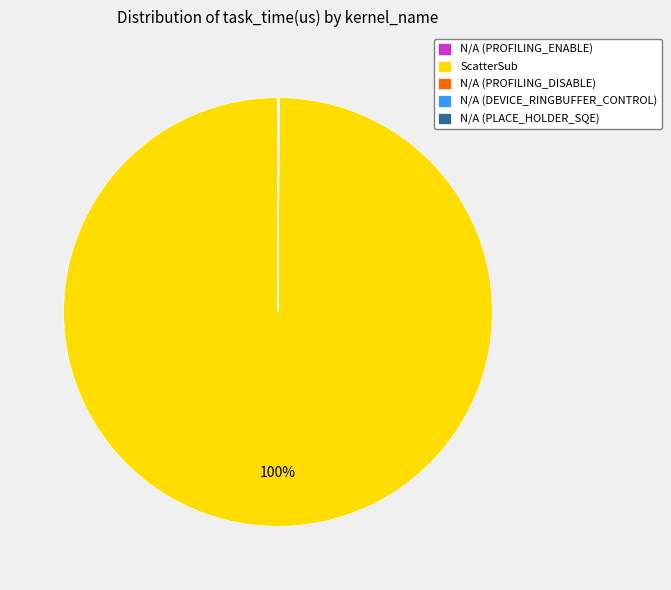

What is the largest slice in the pie chart?

ScatterSub